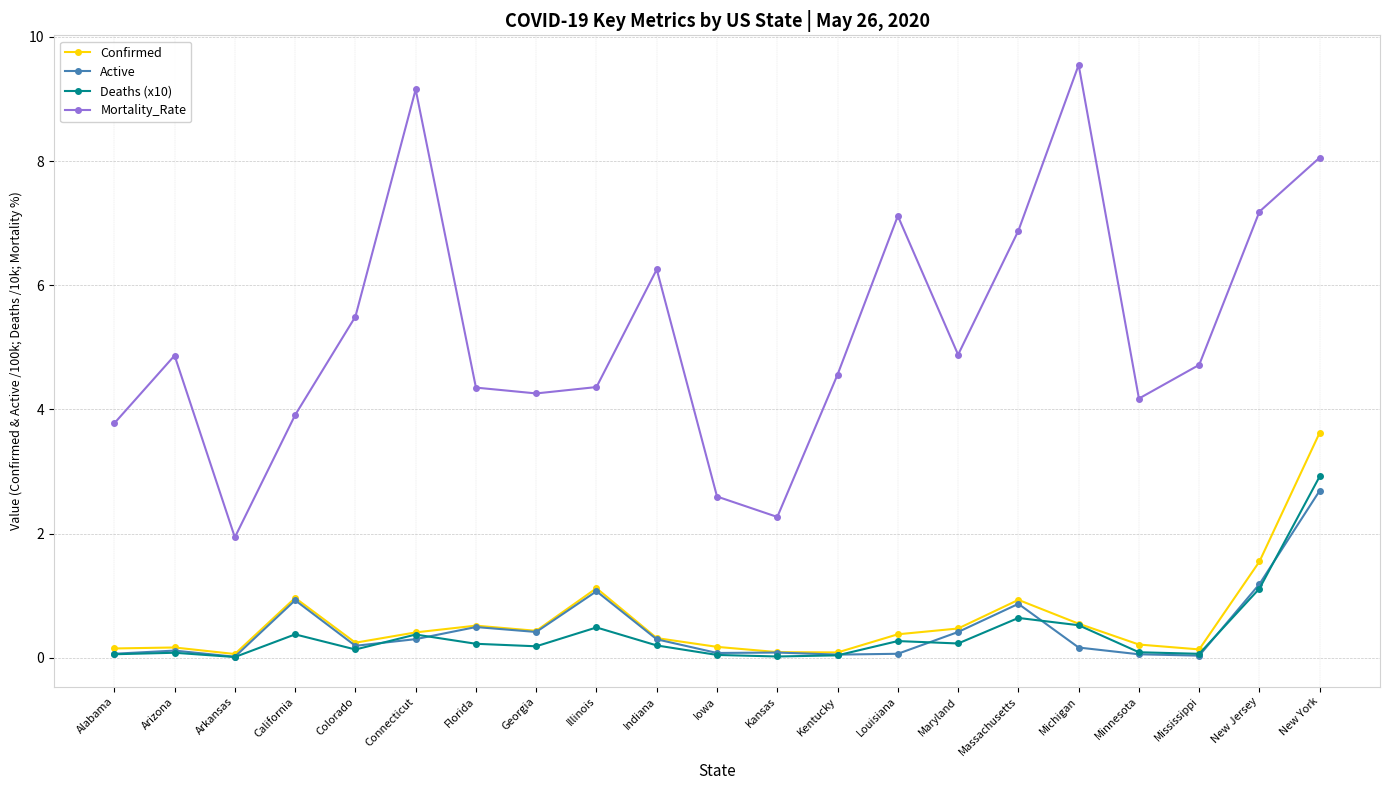

What is the label of the 2nd point from the right?

New Jersey